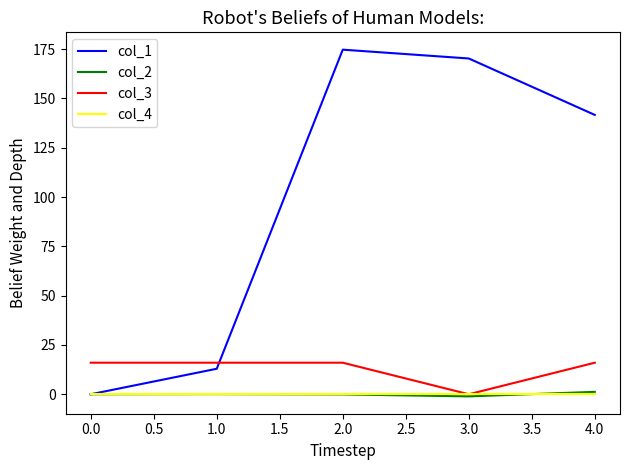

True or false: col_3 has a value of 27.2 at 4.0.

False